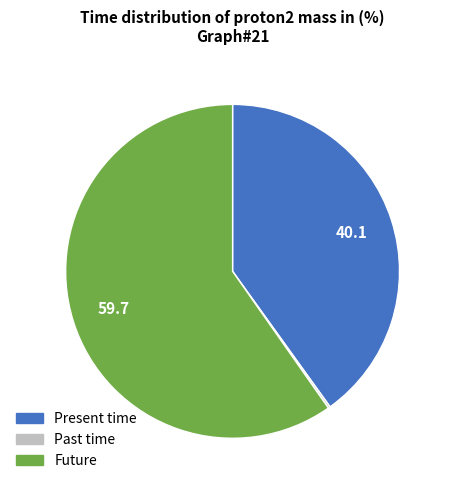

Which slice is the largest?

Future